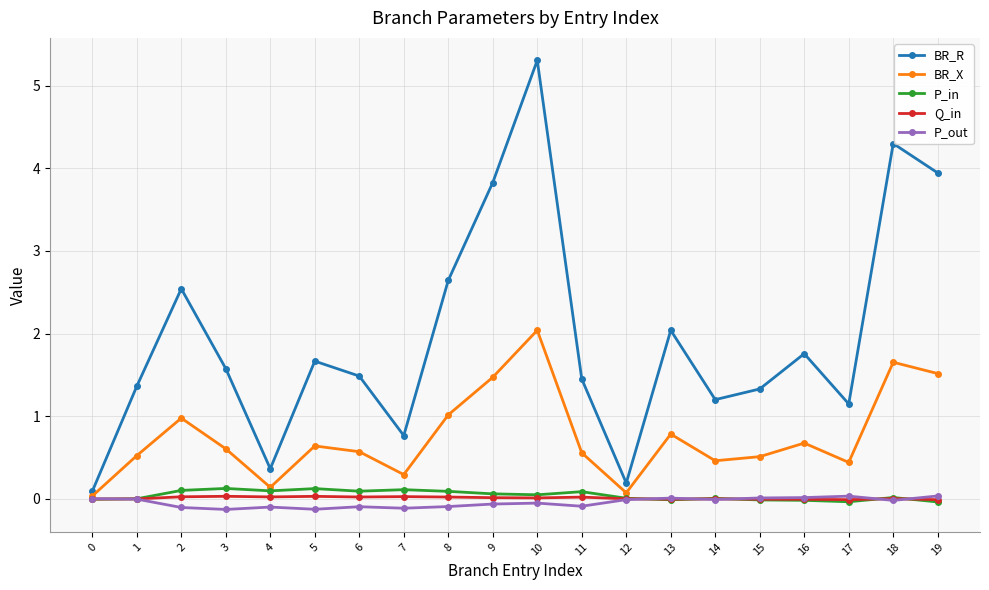

Which series changed the most between 6 and 10?

BR_R